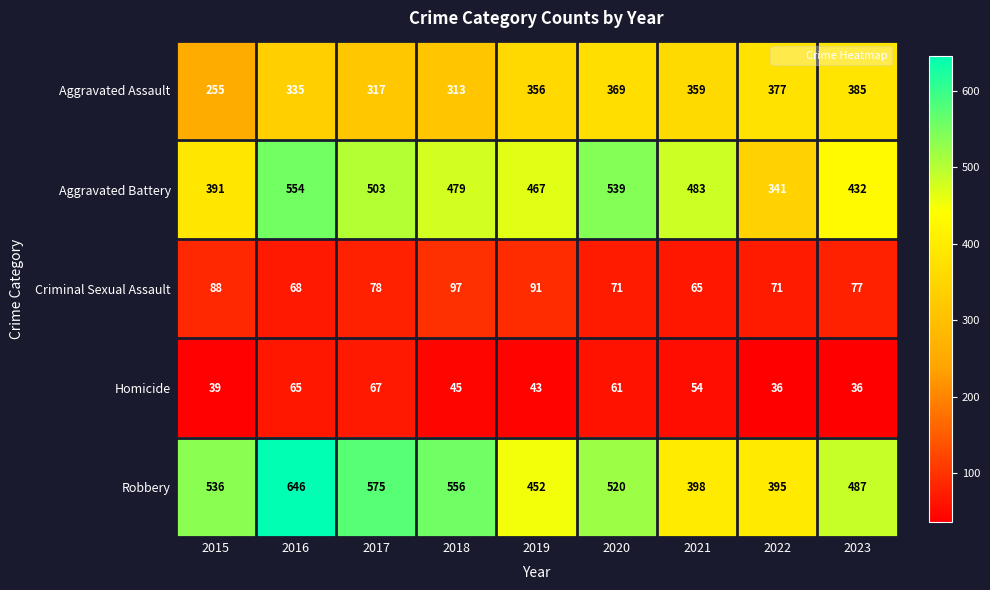

Count the number of categories in the chart.

9